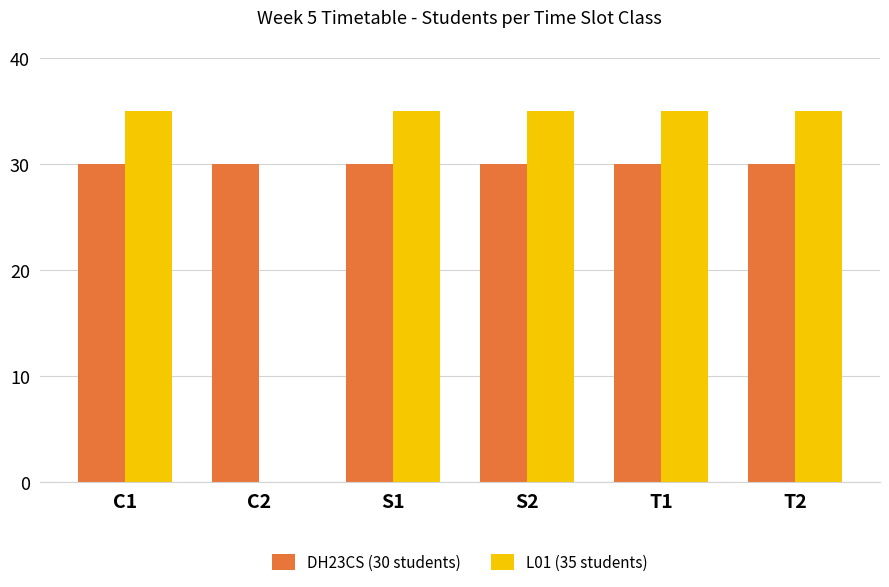

The L01 (35 students) series shows 15 at T1. True or false?

False